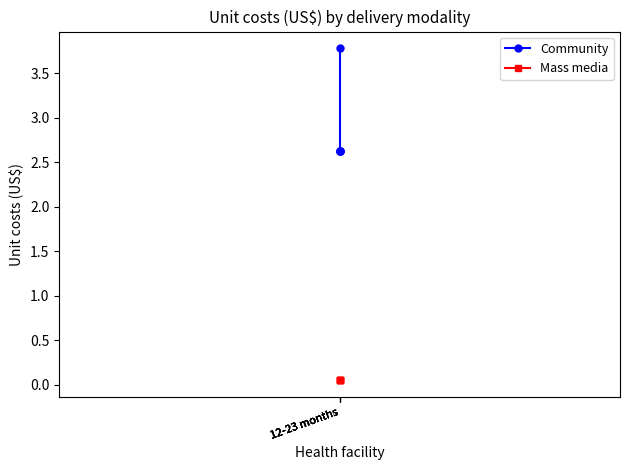

Which series has the widest spread of values?

Community